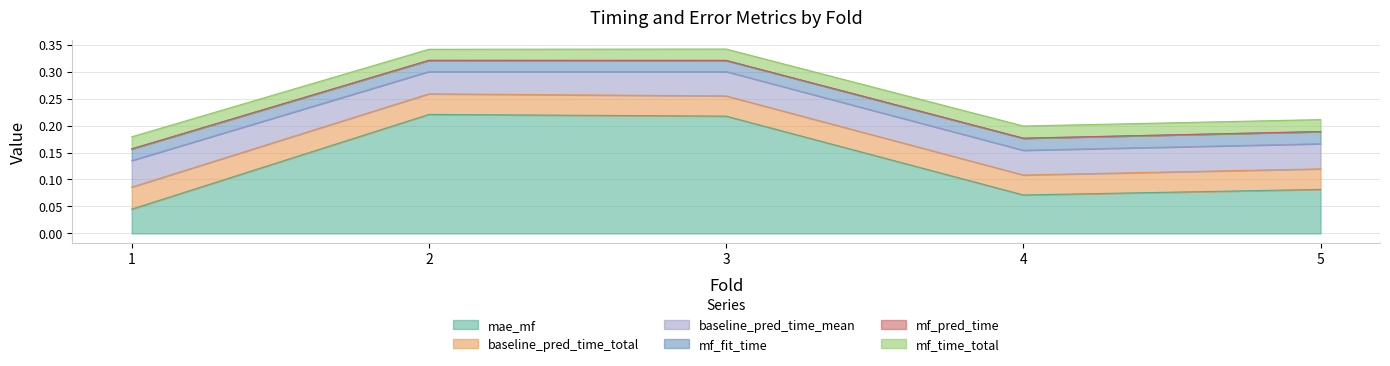

Which series has the largest range (max minus min)?

mae_mf